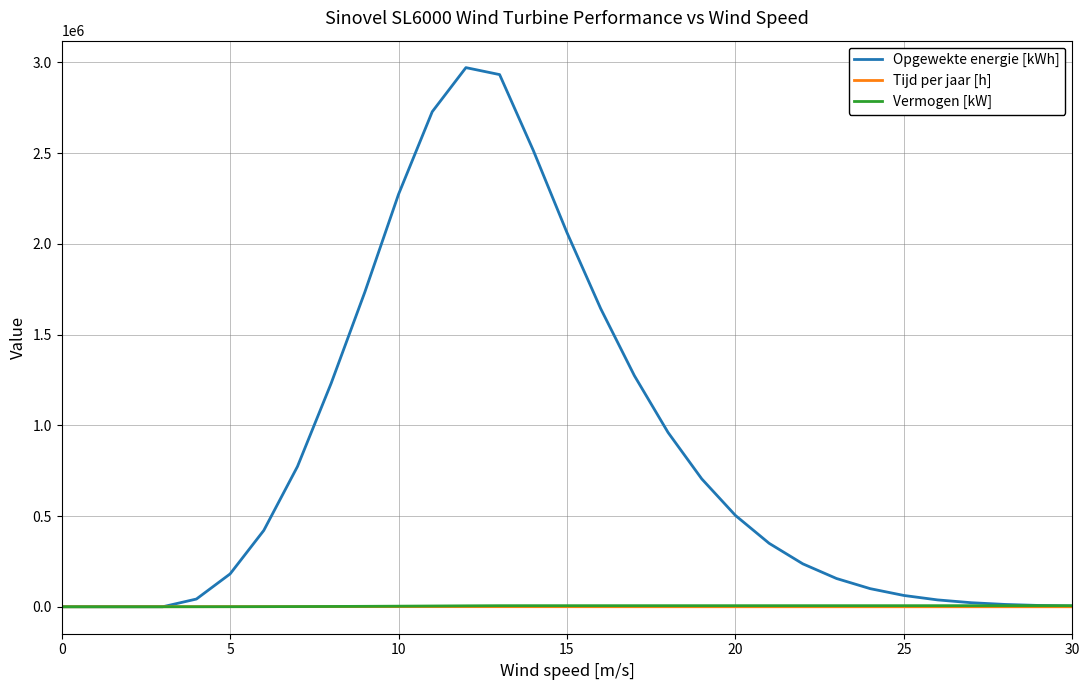

Which series has the widest spread of values?

Opgewekte energie [kWh]